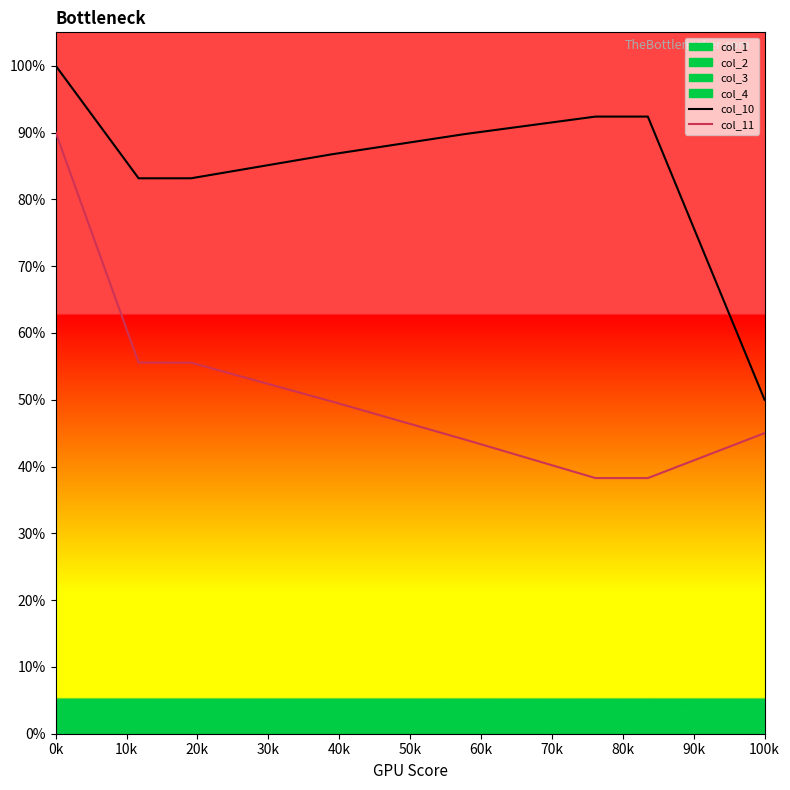

True or false: col_3 and col_4 intersect in this chart.

False